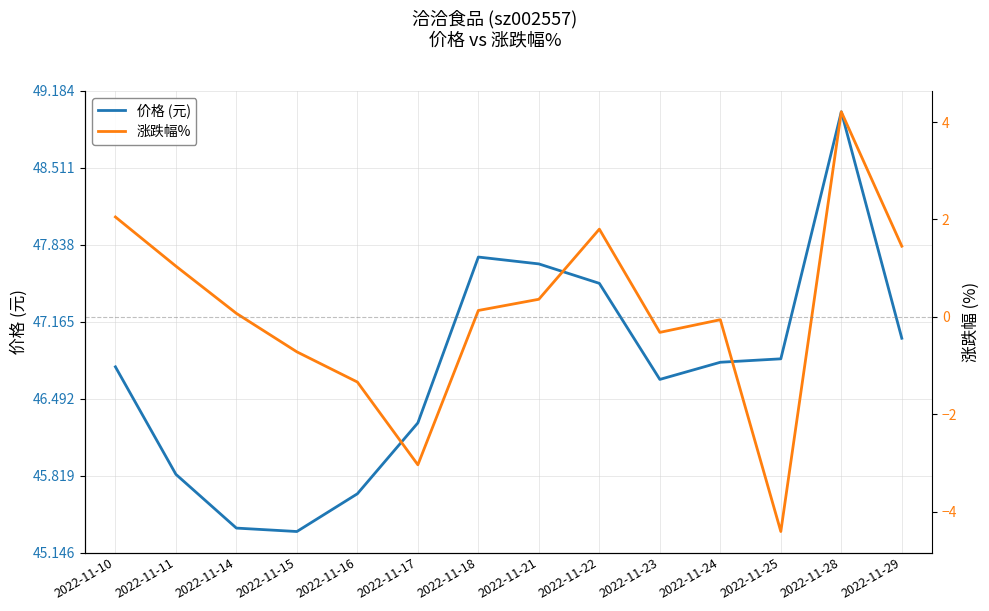

At how many categories does at least one series exceed -2?

14